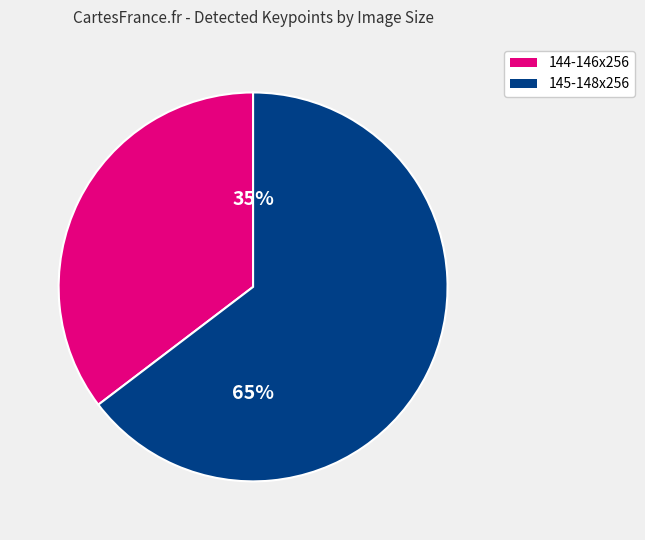

Count the number of slices in the pie.

2